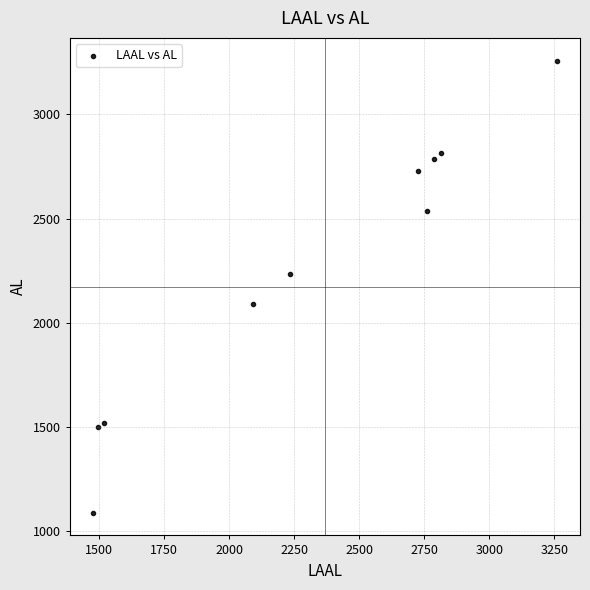

What is the average Y value?

2255.4